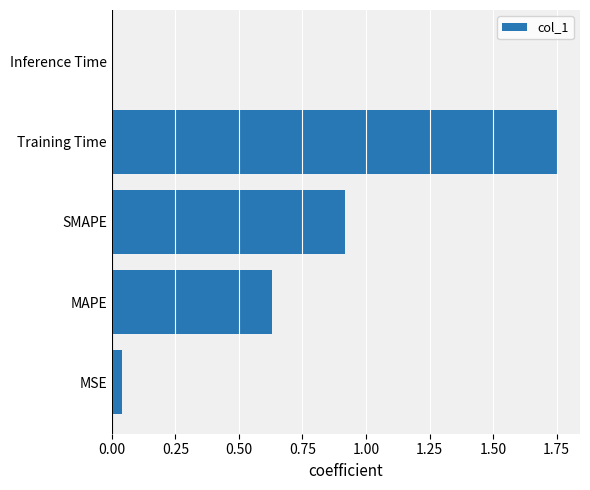

The value at SMAPE is 0.5. True or false?

False